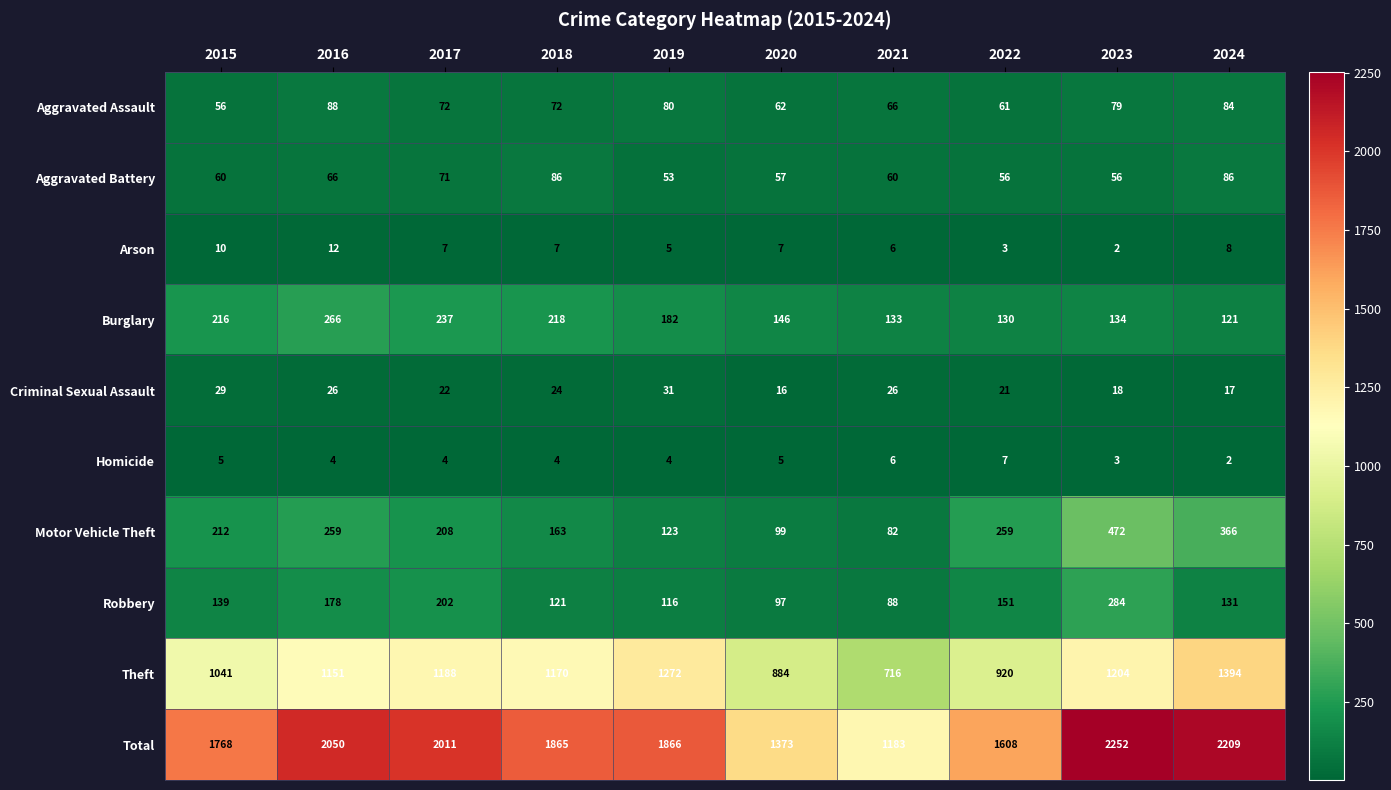

Where does the Homicide series first go above 4?

2015